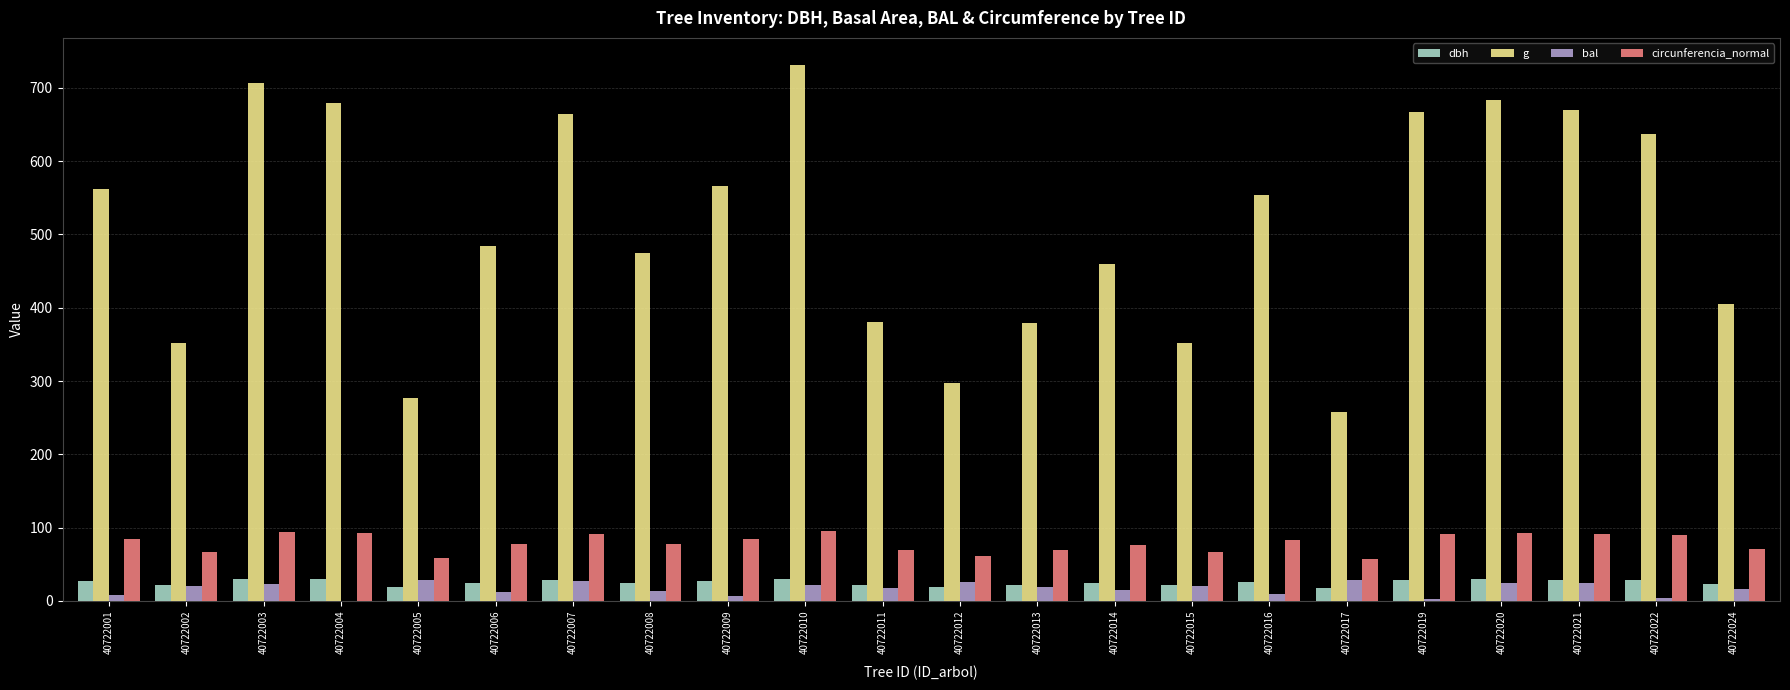

What is the approximate value of dbh at 40722014?

24.2